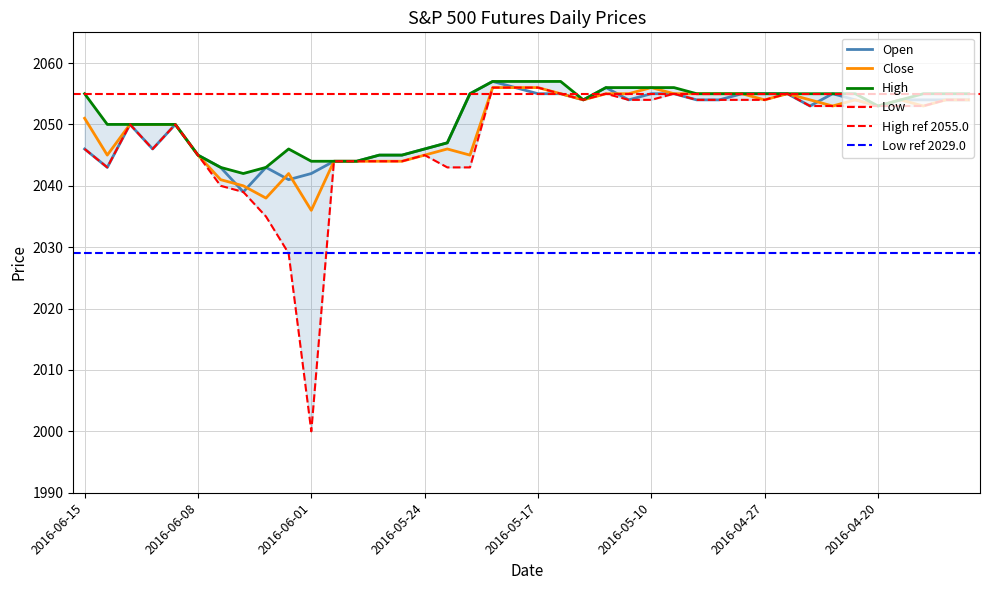

In High, how many points are lower than both neighbors (excluding endpoints)?

3